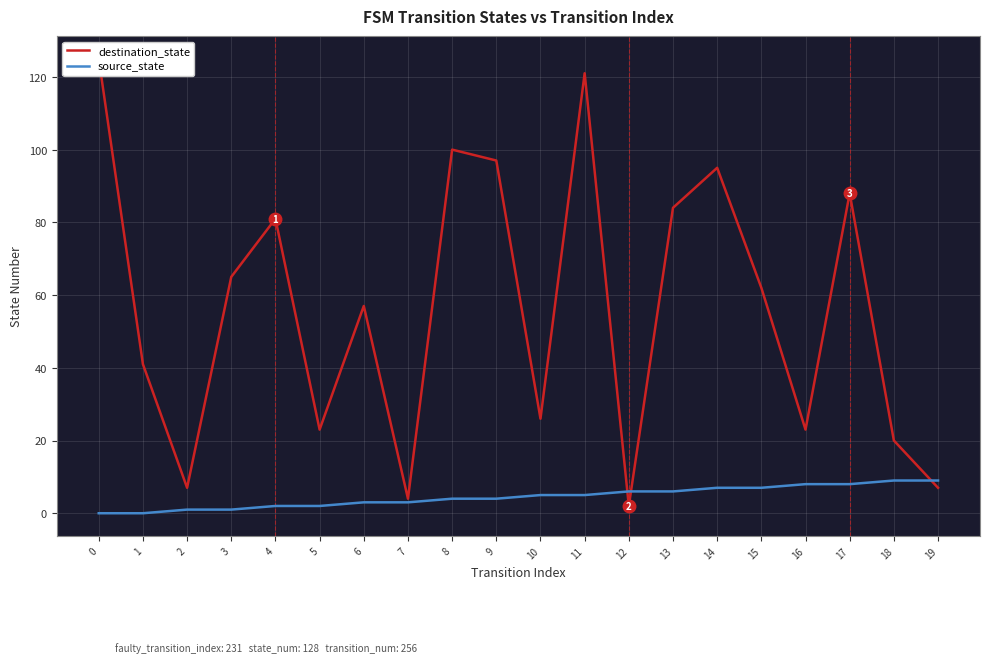

What are all the series names shown in the legend?

destination_state, source_state